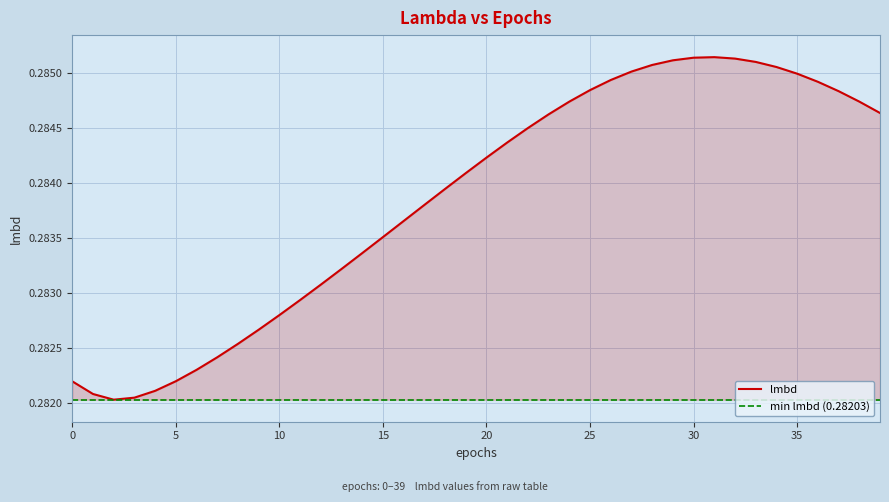

Rank the categories by value from highest to lowest.

31, 30, 32, 29, 33, 28, 34, 27, 35, 26, 36, 25, 37, 38, 24, 39, 23, 22, 21, 20, 19, 18, 17, 16, 15, 14, 13, 12, 11, 10, 9, 8, 7, 6, 5, 0, 4, 1, 3, 2